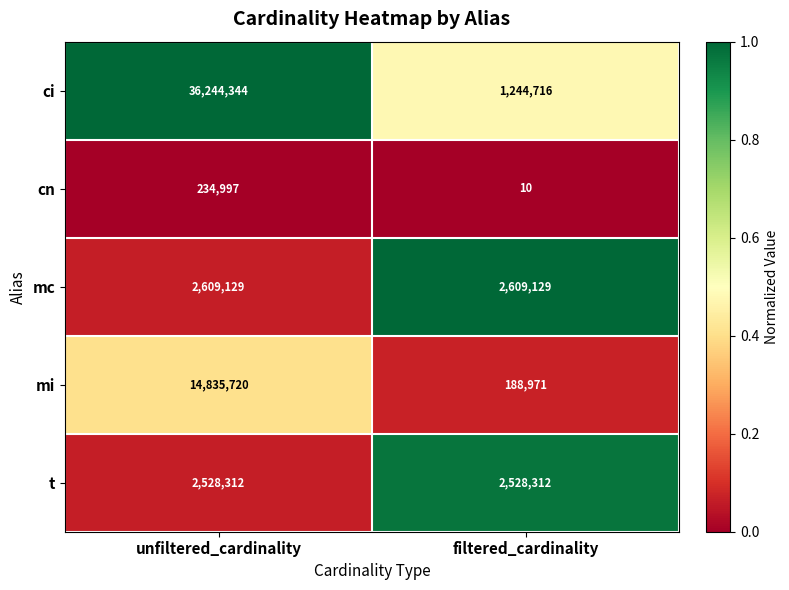

List the labels in order of cn value, largest first.

unfiltered_cardinality, filtered_cardinality